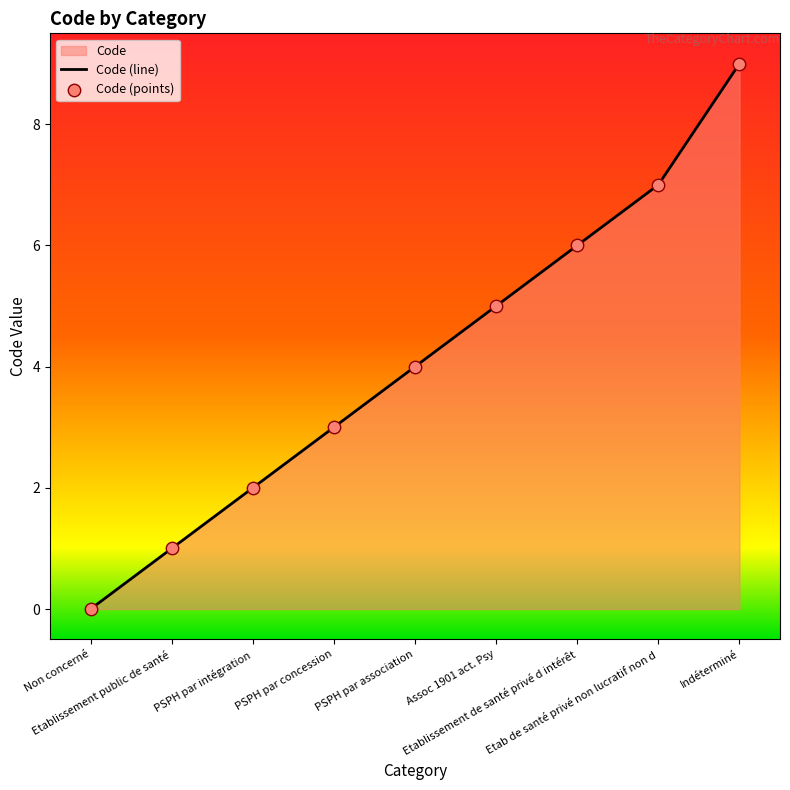

What is the difference between the maximum and minimum values?

9